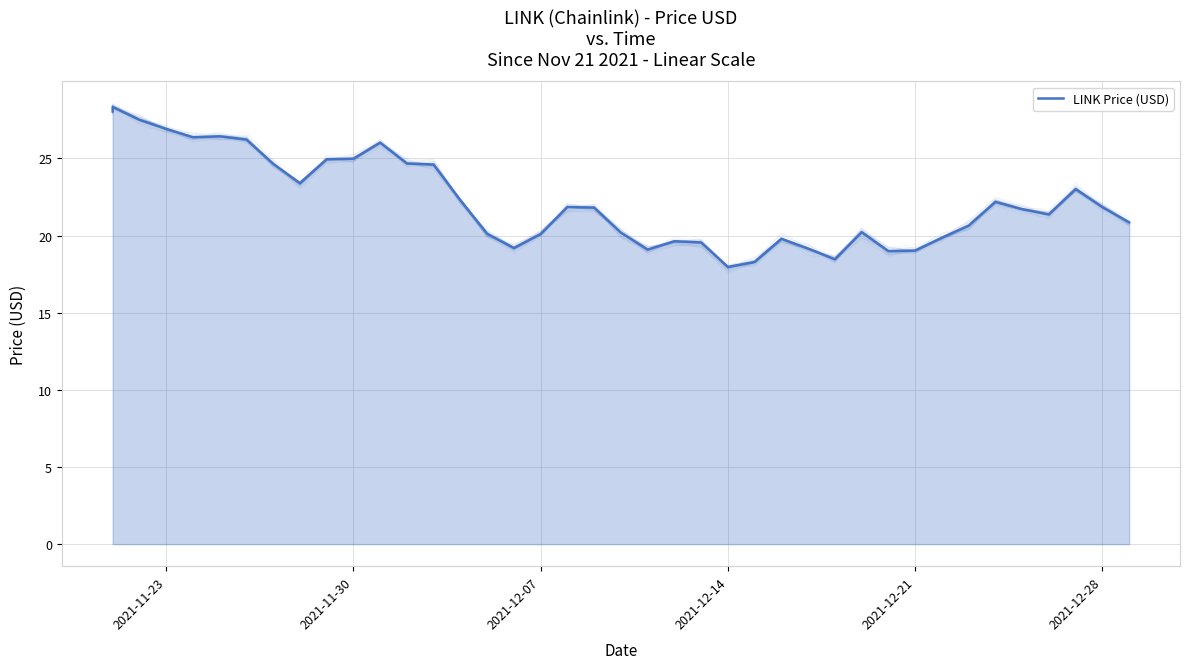

How many lines are shown in the chart?

1